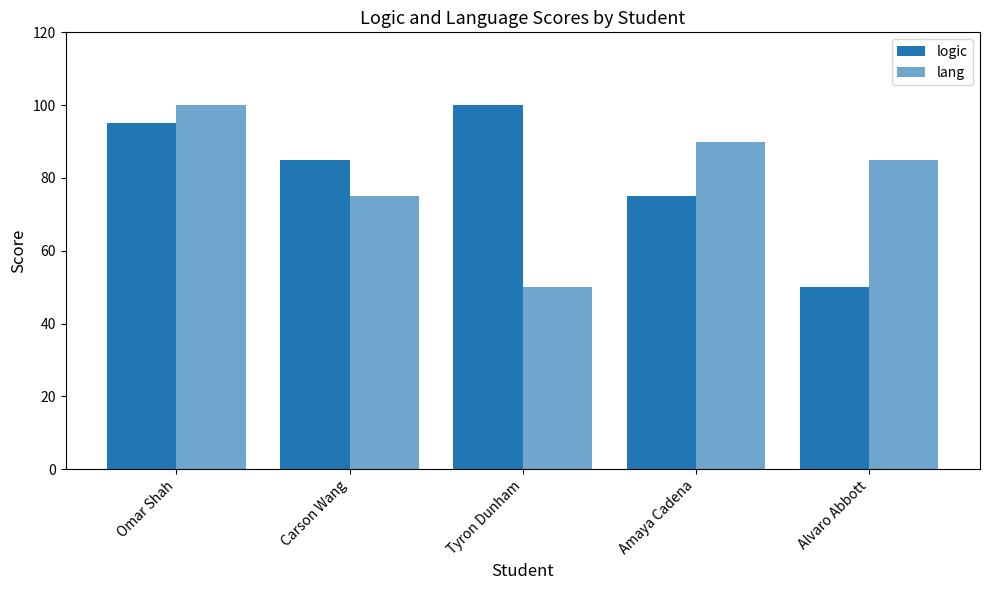

What is the sum of all logic values?

405